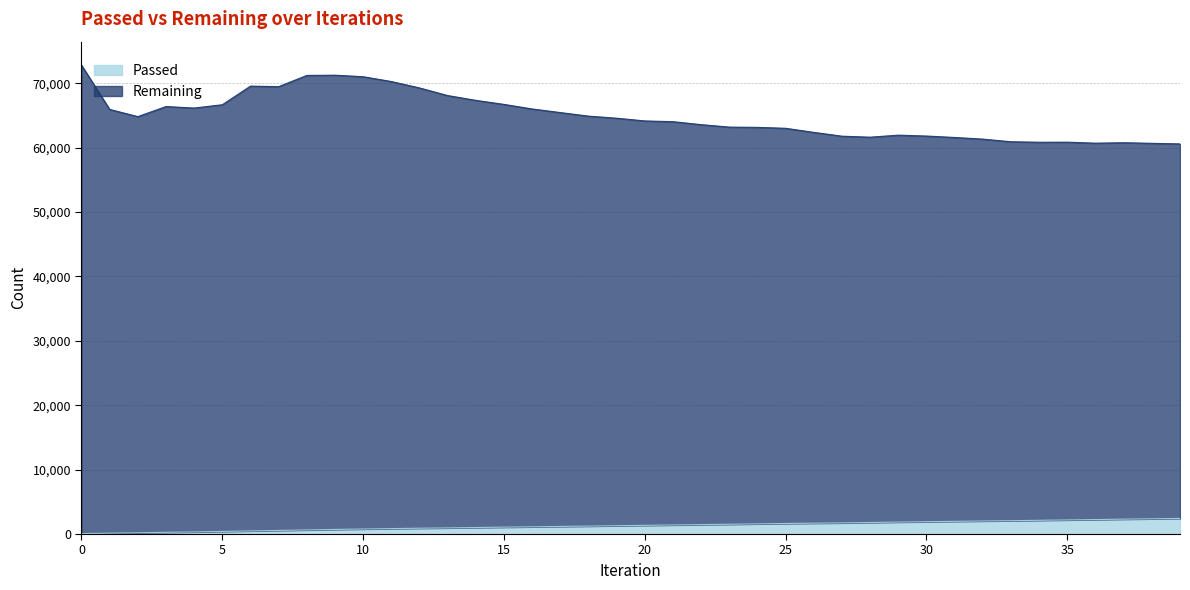

True or false: Passed and Remaining cross at least once.

False